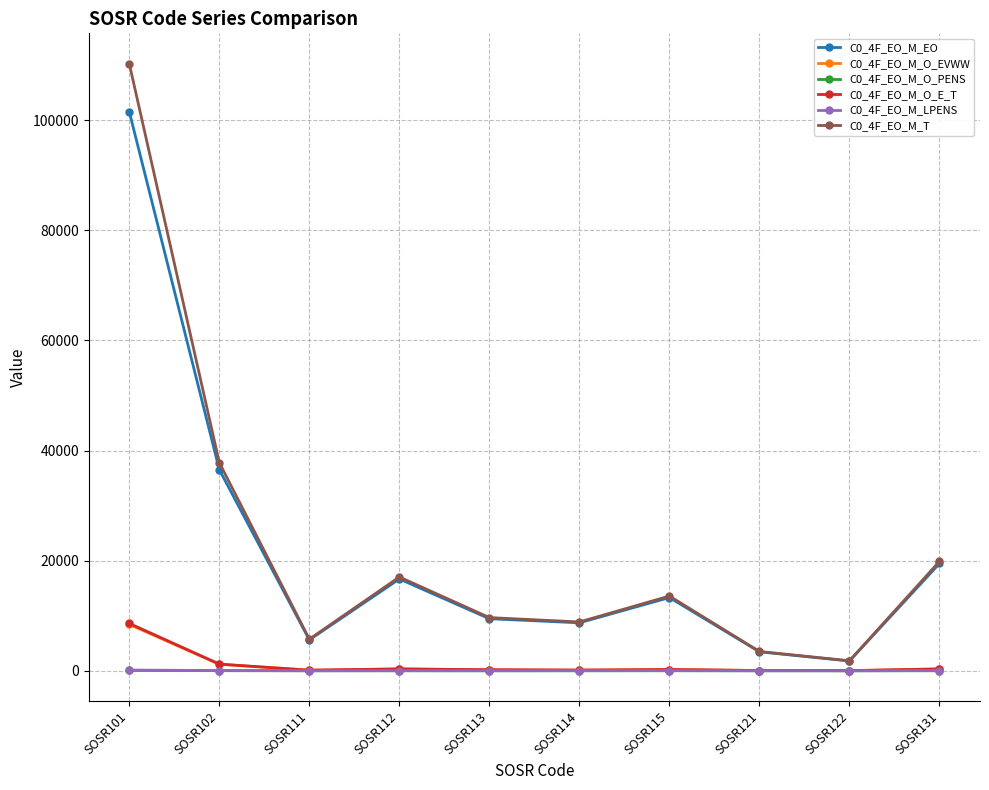

What is the value of the C0_4F_EO_M_T point at the 6th from the left?

8867